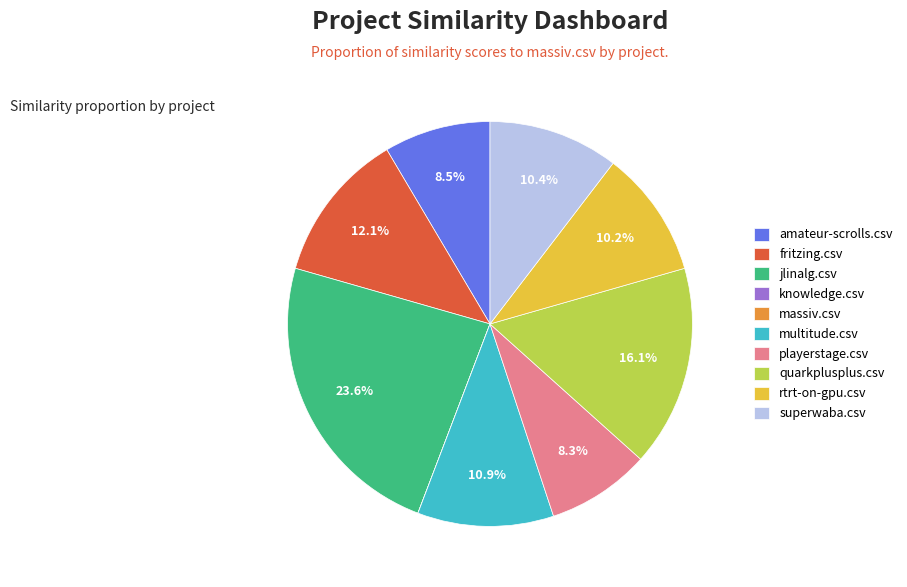

What portion of the pie excludes amateur-scrolls.csv?

91.5%